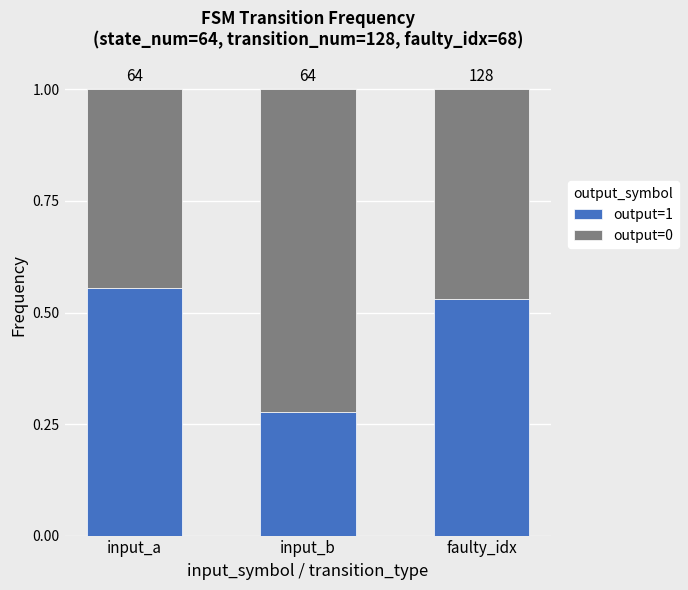

How many bars are there in total?

3